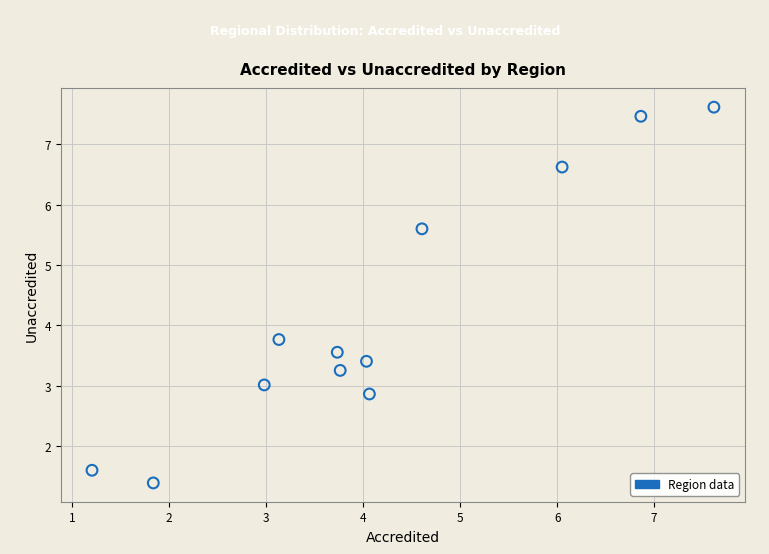

What is the average Y value?

4.2